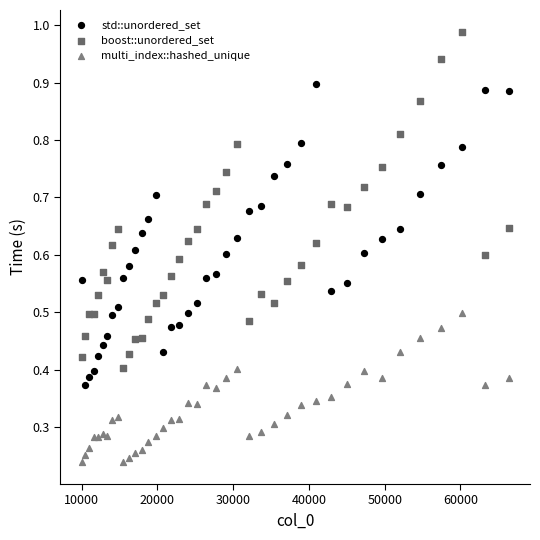

Which series has the widest spread of Y values?

boost::unordered_set